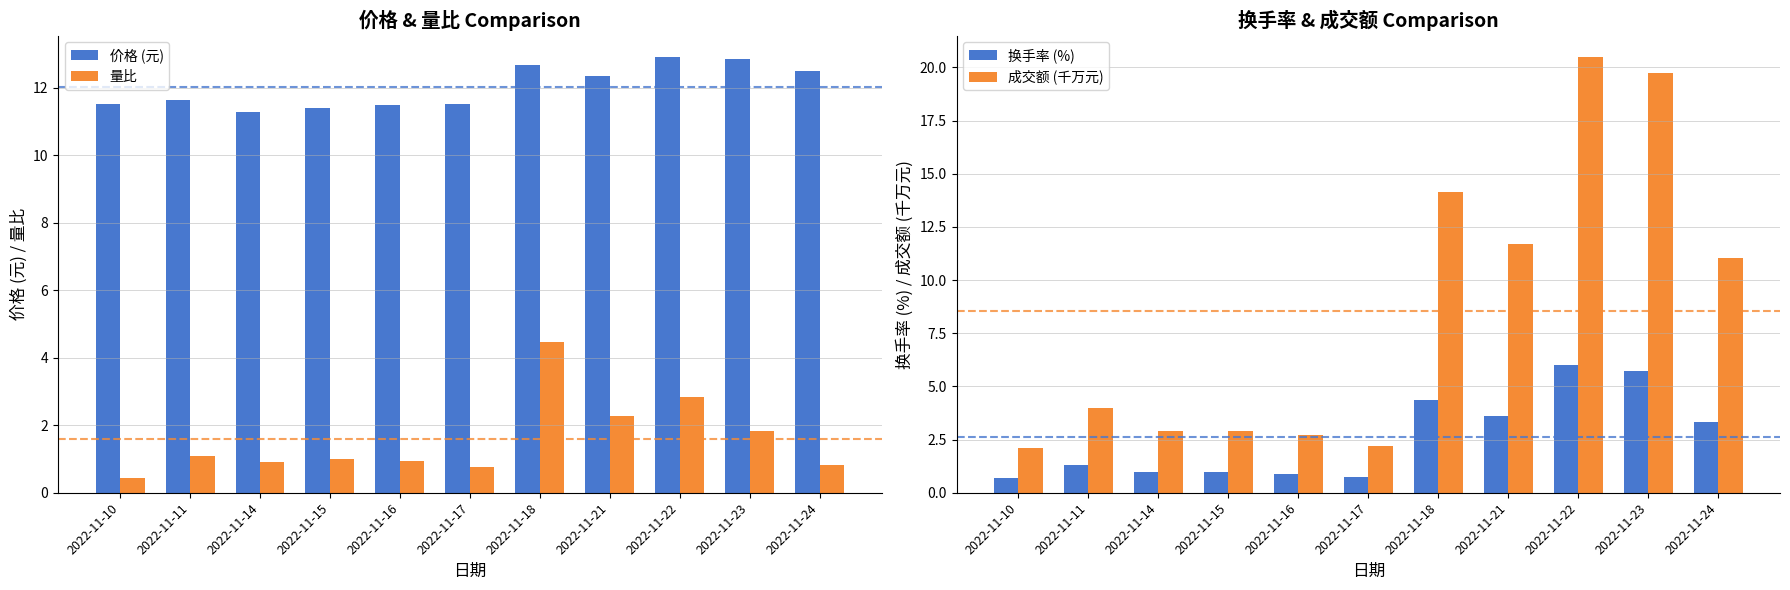

Reading left to right, what are all the values shown in this chart?

价格 (元): 2022-11-10=11.5	2022-11-11=11.6	2022-11-14=11.3	2022-11-15=11.4	2022-11-16=11.5	2022-11-17=11.5	2022-11-18=12.7	2022-11-21=12.3	2022-11-22=12.9	2022-11-23=12.8	2022-11-24=12.5
量比: 2022-11-10=0.5	2022-11-11=1.1	2022-11-14=0.9	2022-11-15=1.0	2022-11-16=0.9	2022-11-17=0.8	2022-11-18=4.5	2022-11-21=2.3	2022-11-22=2.8	2022-11-23=1.8	2022-11-24=0.8
换手率 (%): 2022-11-10=0.7	2022-11-11=1.3	2022-11-14=1.0	2022-11-15=1.0	2022-11-16=0.9	2022-11-17=0.7	2022-11-18=4.4	2022-11-21=3.6	2022-11-22=6.0	2022-11-23=5.7	2022-11-24=3.4
成交额 (千万元): 2022-11-10=2.1	2022-11-11=4.0	2022-11-14=2.9	2022-11-15=2.9	2022-11-16=2.7	2022-11-17=2.2	2022-11-18=14.1	2022-11-21=11.7	2022-11-22=20.5	2022-11-23=19.7	2022-11-24=11.1